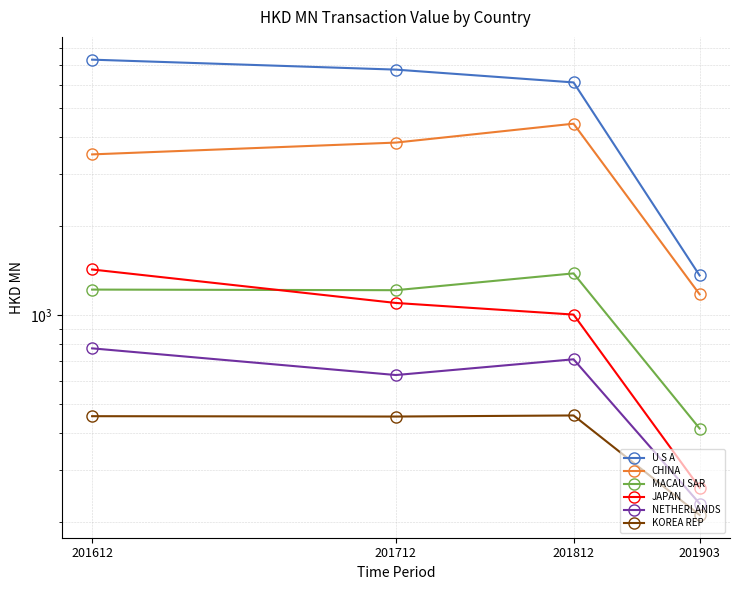

What is the value of the KOREA REP point at the 1st from the left?

454.8